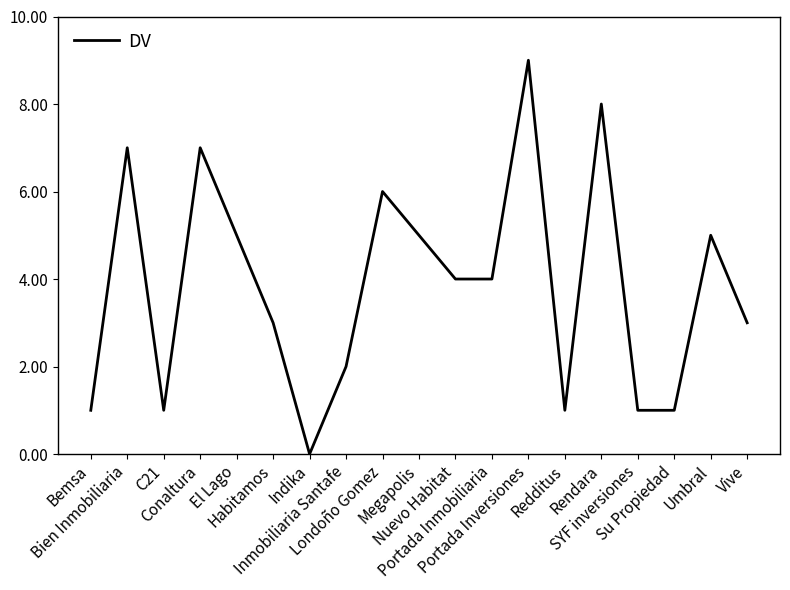

What is the ratio of the value at Habitamos to the value at Londoño Gomez?

0.5